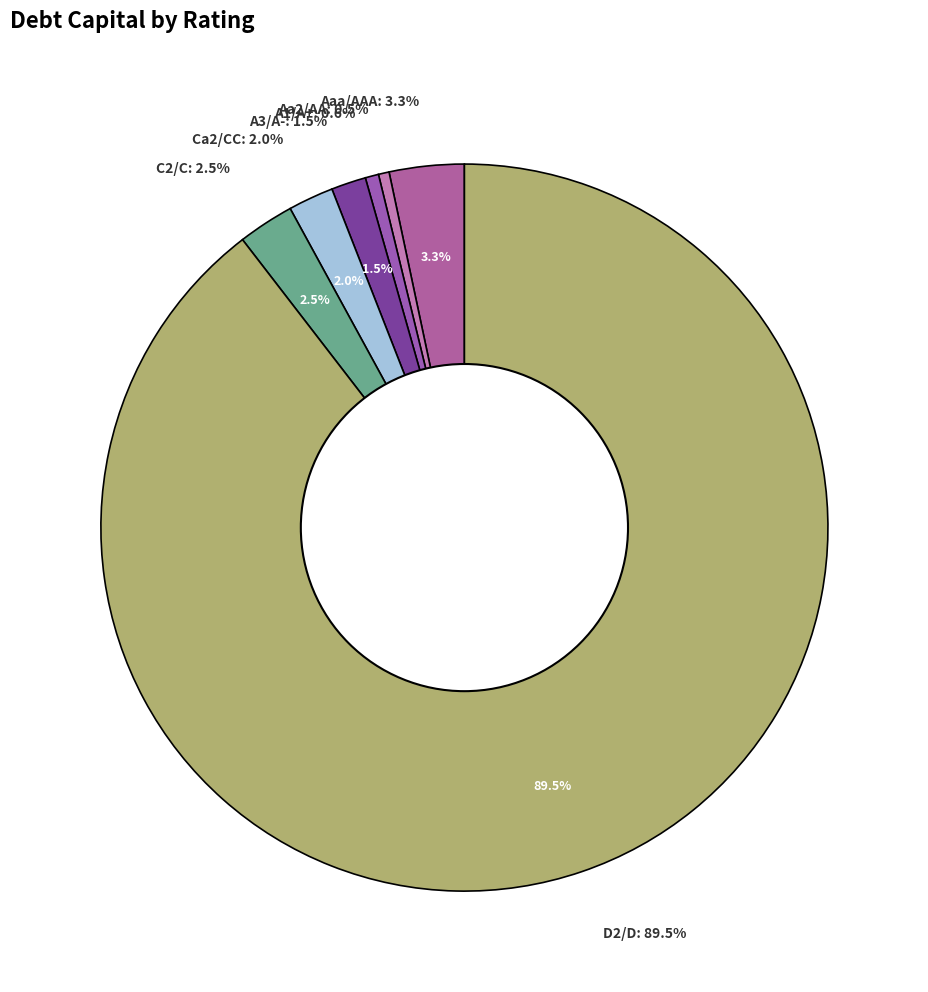

To the nearest percent, what portion does Aa2/AA represent?

1%